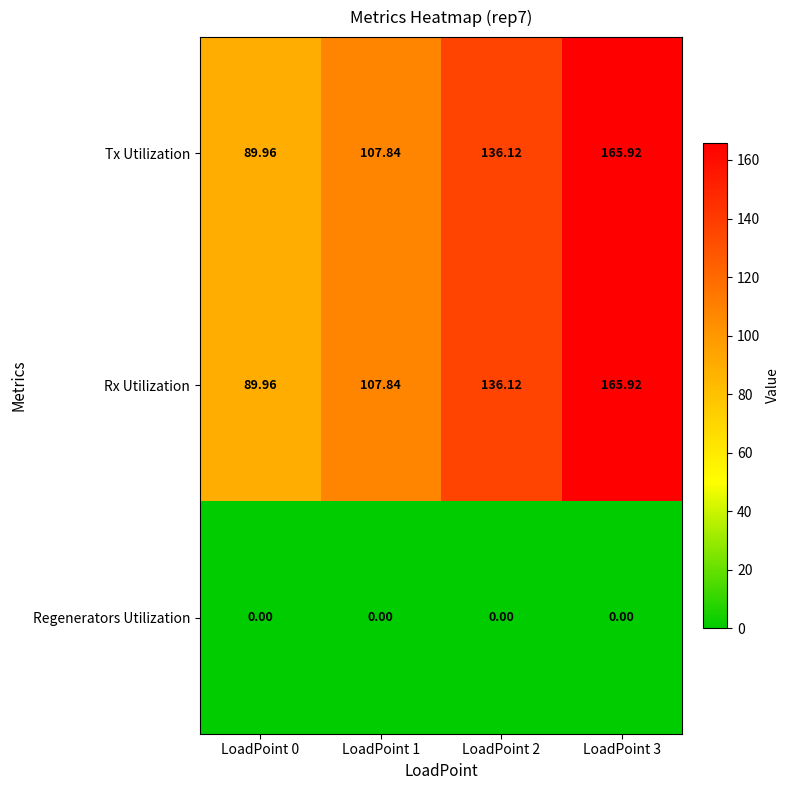

What is the maximum value shown in the chart?

165.9